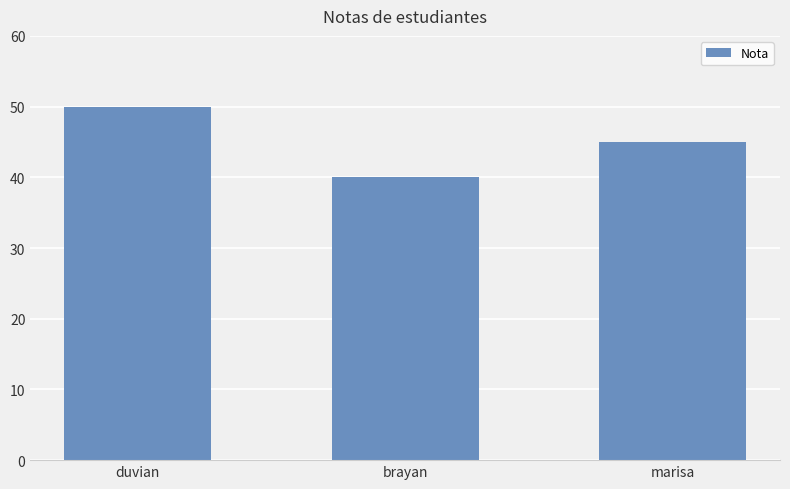

The chart shows a value of 62 at marisa. True or false?

False